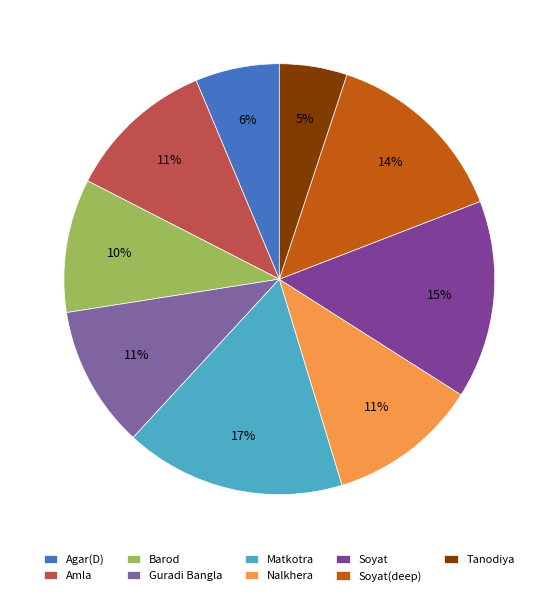

Does any single category account for the majority?

No